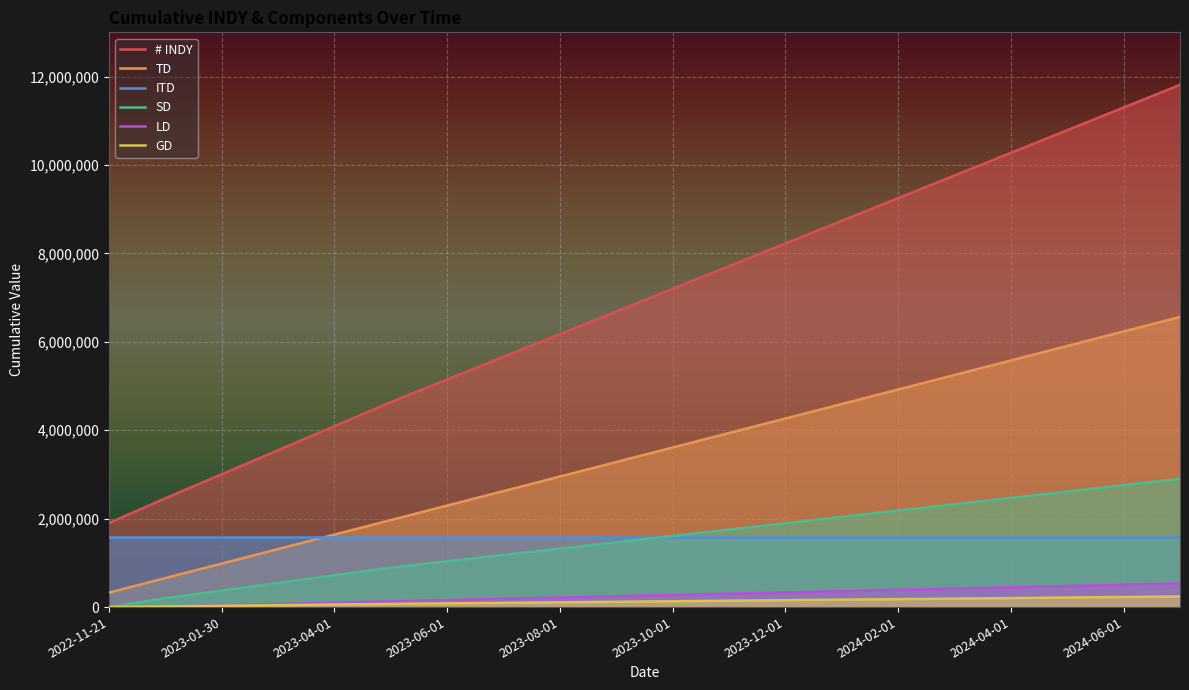

Rank the series at 11 from highest to lowest value.

# INDY, TD, SD, ITD, LD, GD